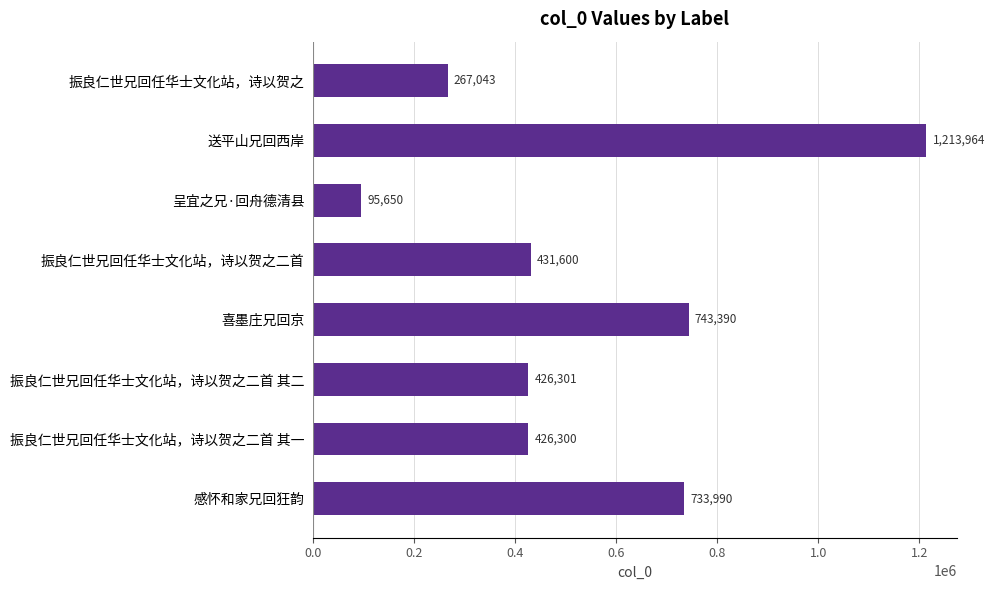

What is the label of the 4th bar from the top?

振良仁世兄回任华士文化站，诗以贺之二首